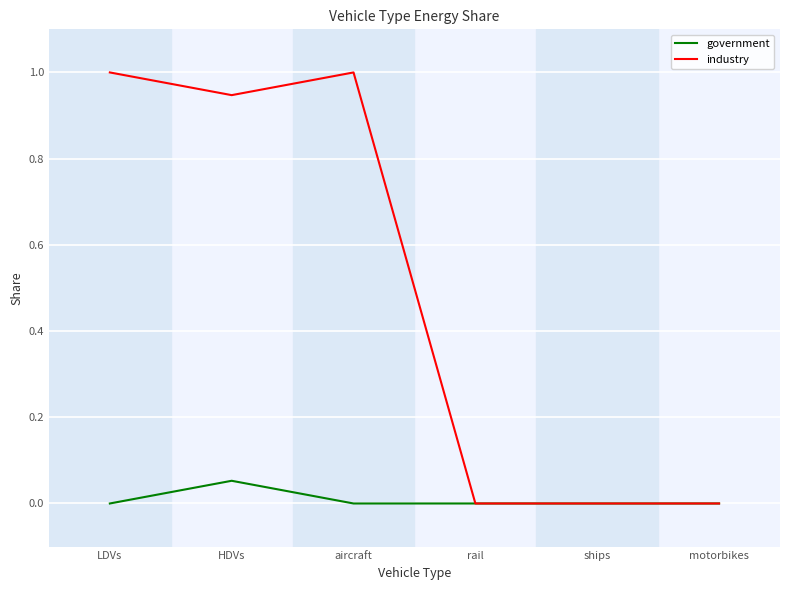

True or false: industry has a value of 1.0 at LDVs.

True